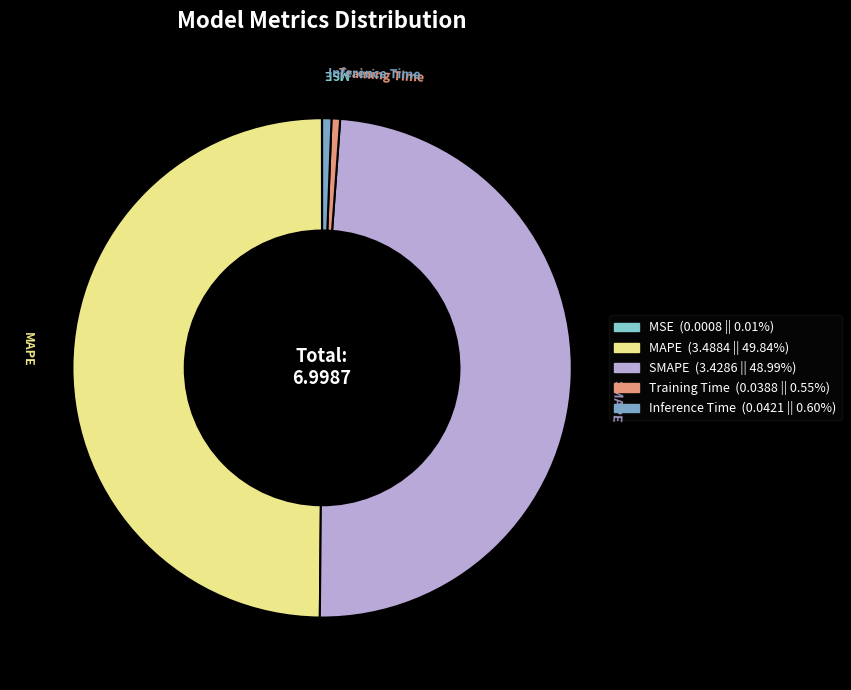

What is the largest slice in the pie chart?

MAPE